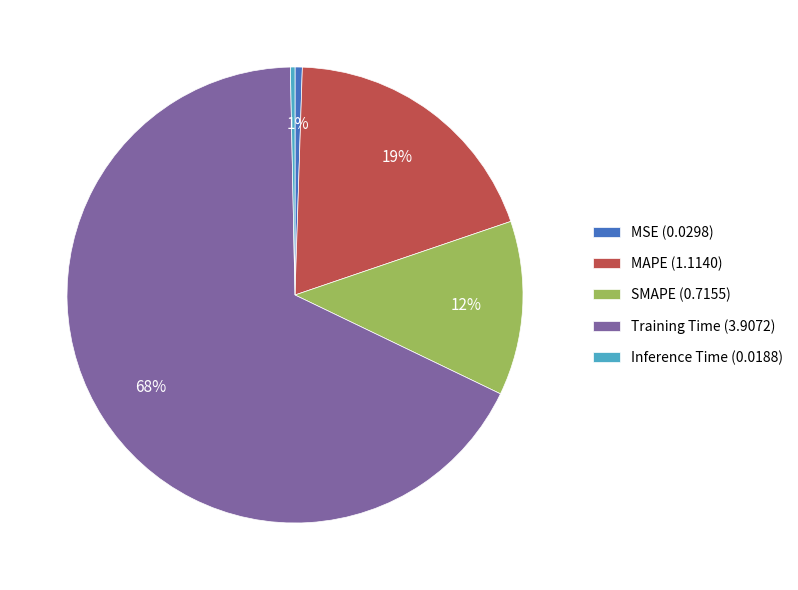

Which category accounts for the majority?

Training Time